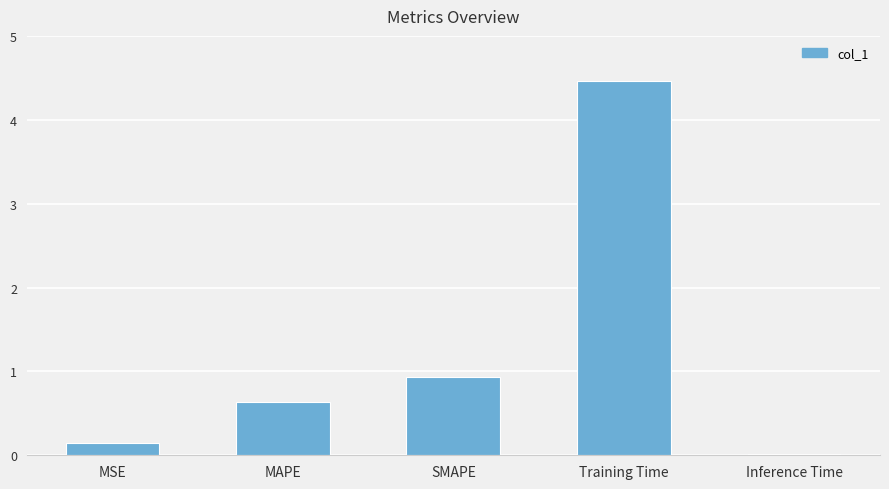

What is the sum of all values?

6.2